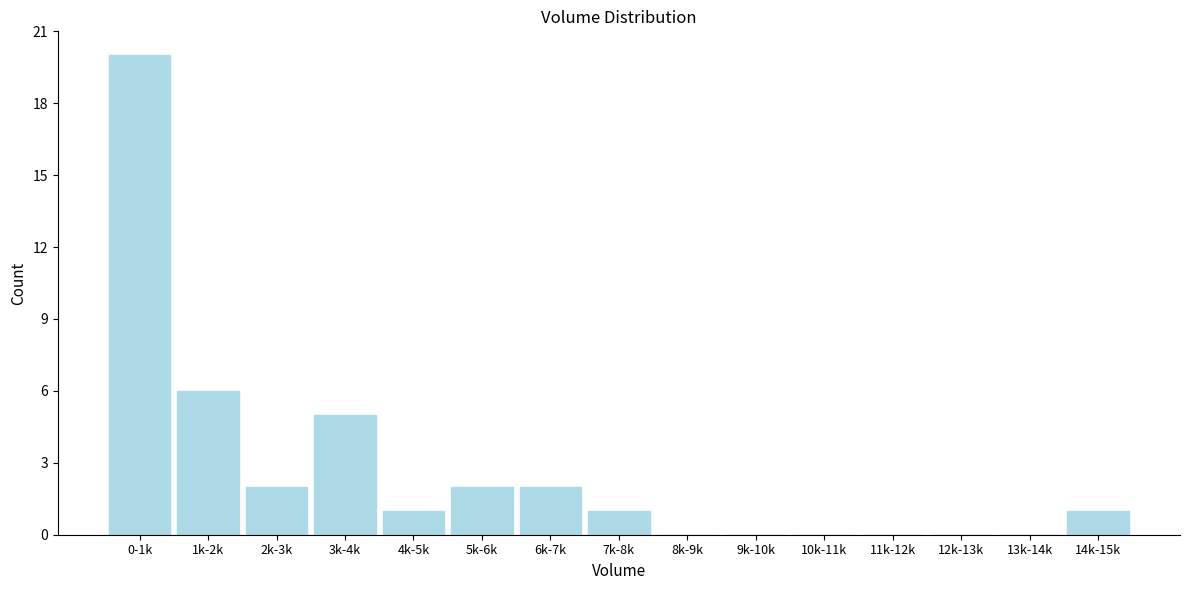

Reading left to right, extract all data points from this chart.

0-1k=20	1k-2k=6	2k-3k=2	3k-4k=5	4k-5k=1	5k-6k=2	6k-7k=2	7k-8k=1	8k-9k=0	9k-10k=0	10k-11k=0	11k-12k=0	12k-13k=0	13k-14k=0	14k-15k=1